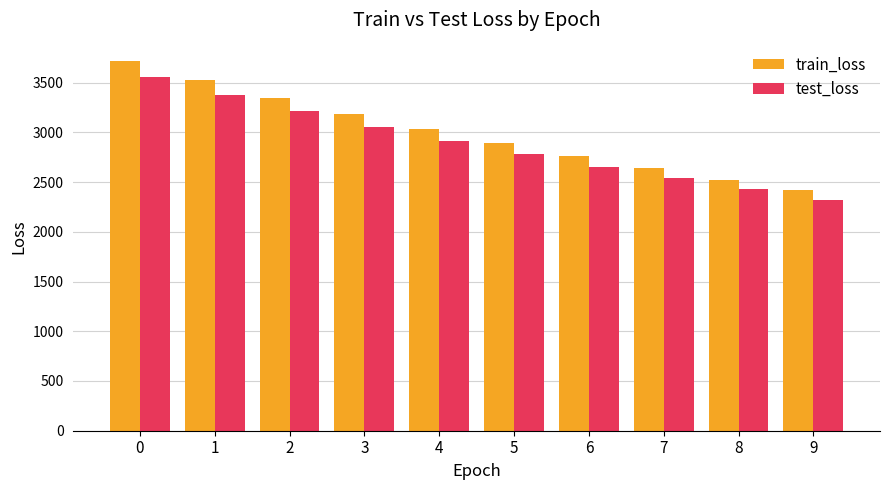

Between 3 and 7, which series saw the biggest shift?

train_loss